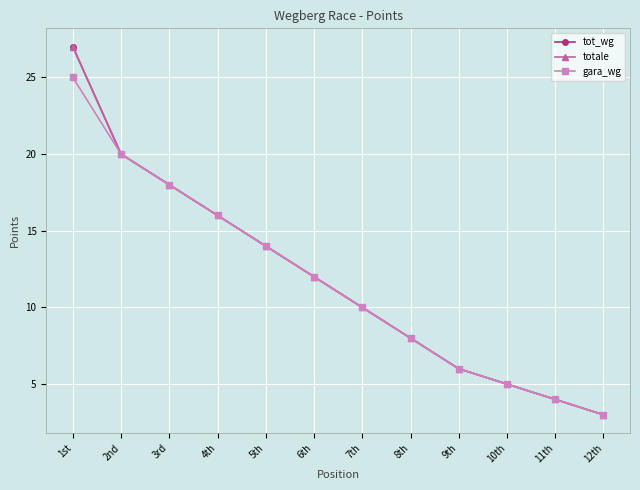

True or false: tot_wg has more than 0 interior local peaks.

False